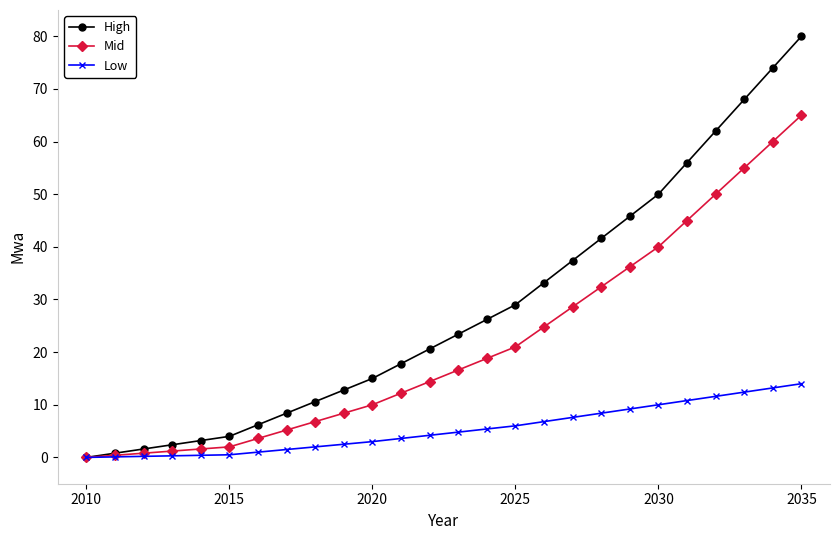

What is the value of the High point at the 7th from the left?

6.2